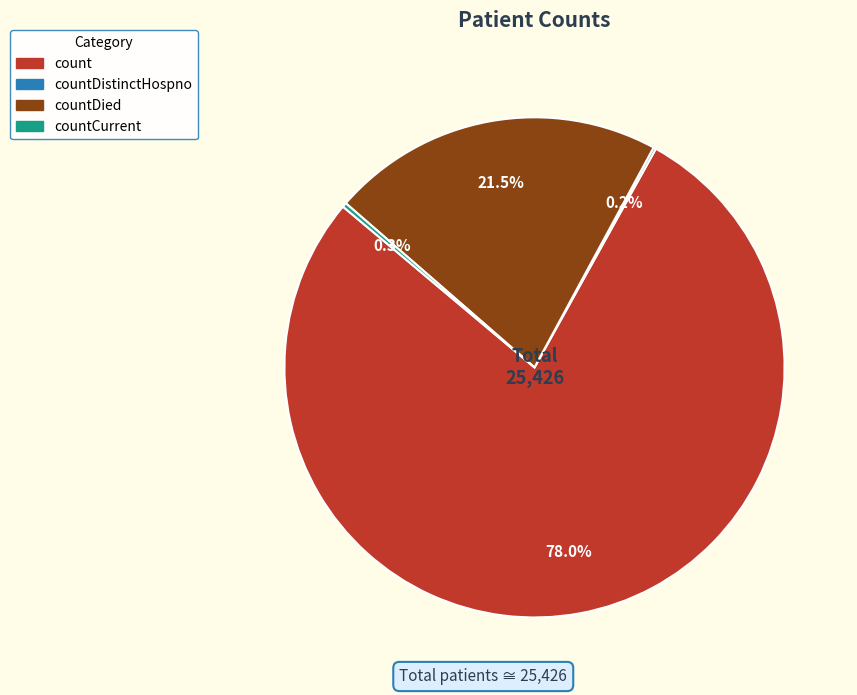

Is there any slice that represents more than half of the pie?

Yes